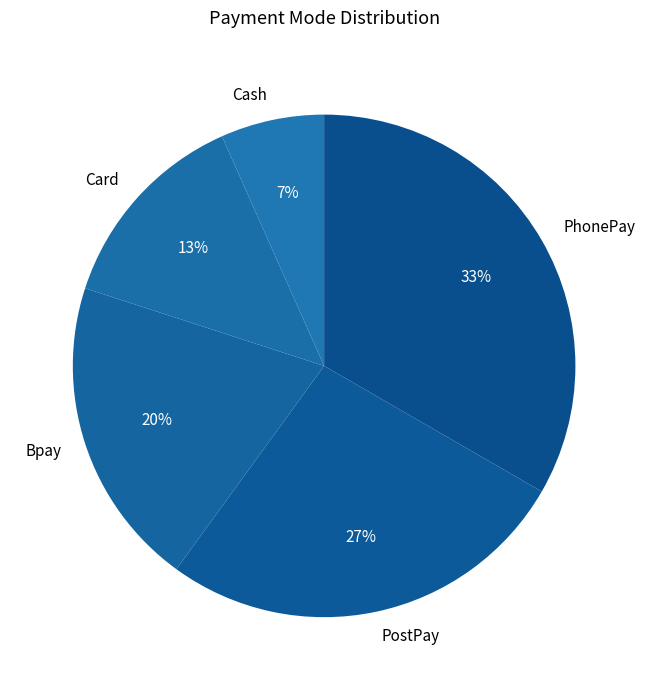

Combined, do PostPay and Cash account for over 50%?

No